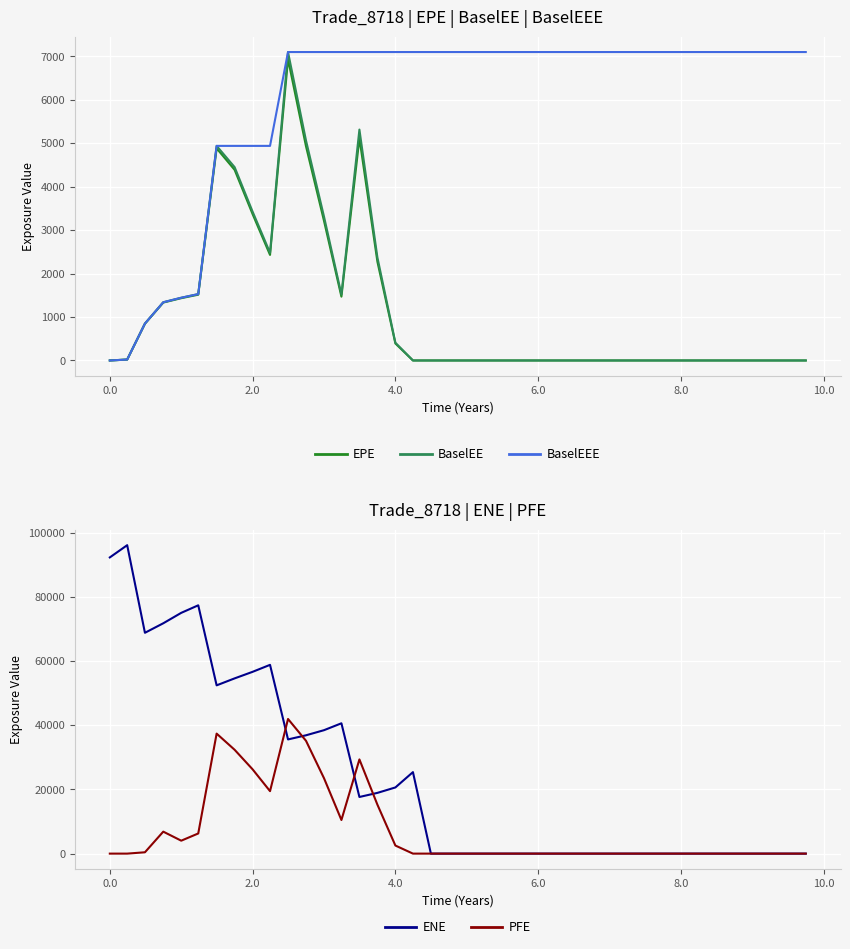

What is the highest value of the BaselEE series?

7097.1